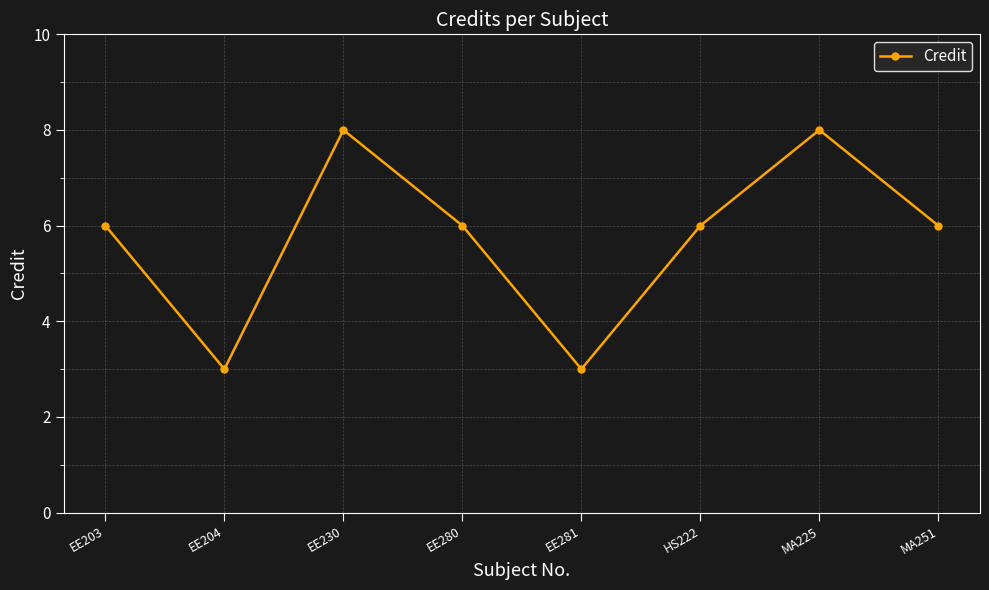

What is the maximum value shown in the chart?

8